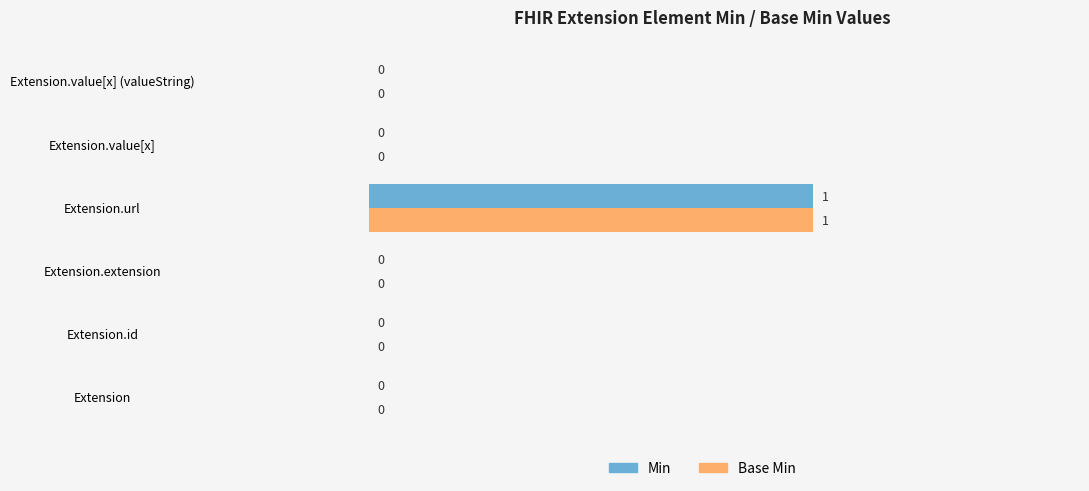

What is the maximum value for Min?

1